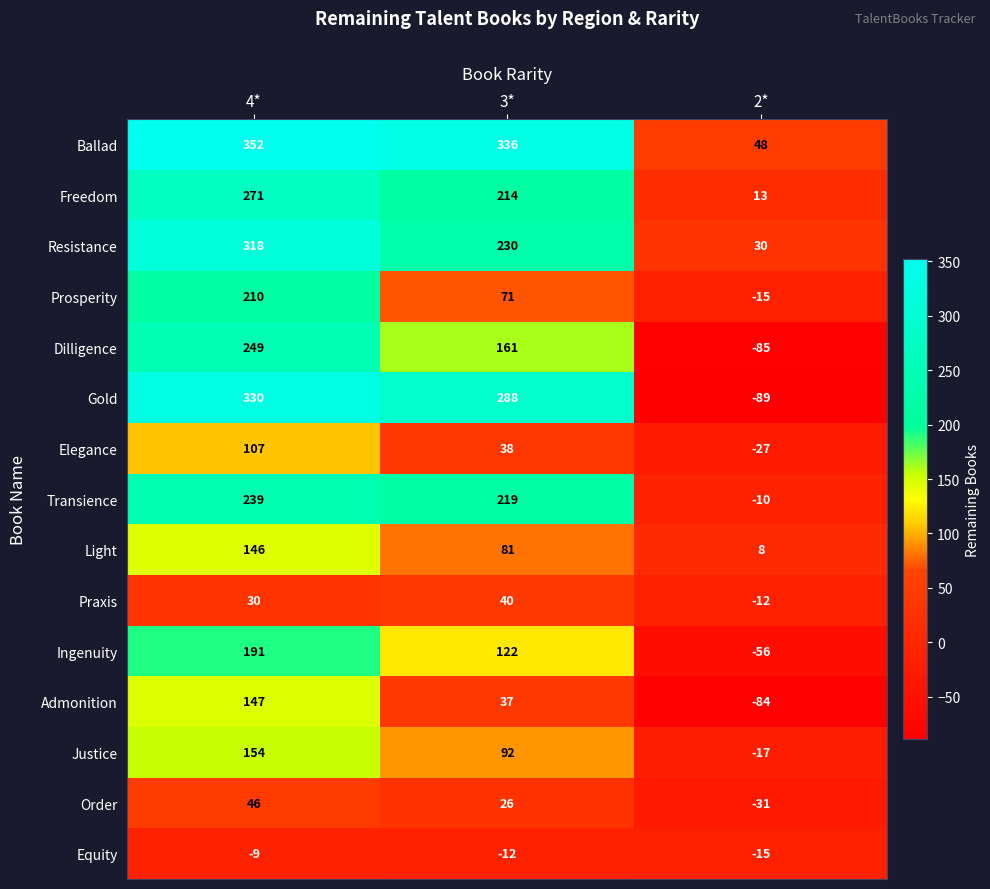

Is it true that Justice equals 227 at 4*?

False